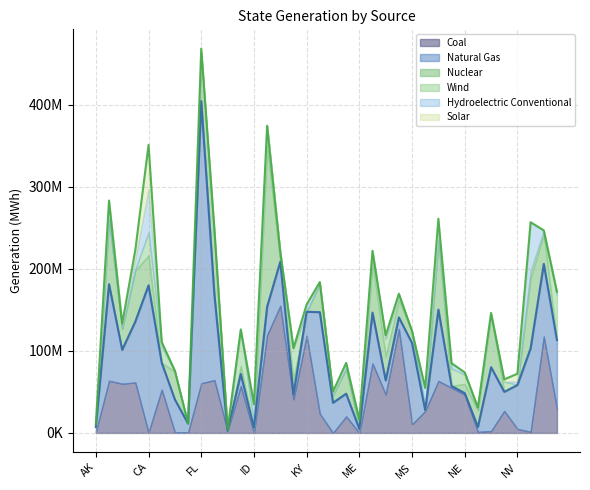

Reading left to right, transcribe all the data shown in this chart.

Coal: 1257128	63555040	59992202	61489246	562656	52764120	659402	546776	60544401	64361110	2622406	57105997	40676	119283848	154910458	40947966	118336286	23573448	0	20133847	141655	84661728	46910712	126710270	10560086	26720052	63380938	55081330	46610416	1320614	2386576	26803064	4970092	1380771	117453925	29813494
Natural Gas: 5895805	117600839	41247410	74336150	179208948	32796879	40012915	10800310	343744428	103944220	0	14680140	6557484	34481838	53633989	6011430	29229998	123563547	36771643	27699345	4661434	61973783	17110588	14100111	98963622	952740	86891498	2038546	1929580	5983078	77726983	23256354	53377223	101620853	88429003	83225972
Nuclear: 0	78925654	25441636	62194518	36427038	0	33762984	0	58624698	68725352	0	9790798	0	196203054	0	18336578	0	34305164	8883126	29975862	0	60957388	29202658	21310558	13838940	0	84153898	0	11264280	20123392	63964212	0	0	85838022	36630014	0
Wind: 310030	0	0	1060380	28047902	19490300	24590	10414	0	0	1203868	42668114	5310104	23797968	10874306	37815004	0	0	441965	1139968	4768590	10914504	21427300	5669354	0	4306784	1085544	21465826	11098212	813318	45192	12183102	624696	7996666	3500044	54676456
Hydroelectric Conventional: 3328450	22286278	6017550	13964484	52661333	3650770	1110638	0	465148	7393736	193040	1849722	22048684	293056	445322	52840	8835666	2359710	2267240	5661772	6522108	3138398	2107008	1656784	0	22809218	13210858	6360308	2764146	2709976	71076	299092	3762532	59260000	488038	4069794
Solar: 0	714504	406826	10280753	53970354	2124760	211110	99578	4824126	3991674	369152	22912	1111928	132100	581434	15454	78872	3036	1956623	793440	24064	236306	2084042	182462	651706	68024	12220756	0	54224	0	1980840	2697152	9437790	594944	238110	123252